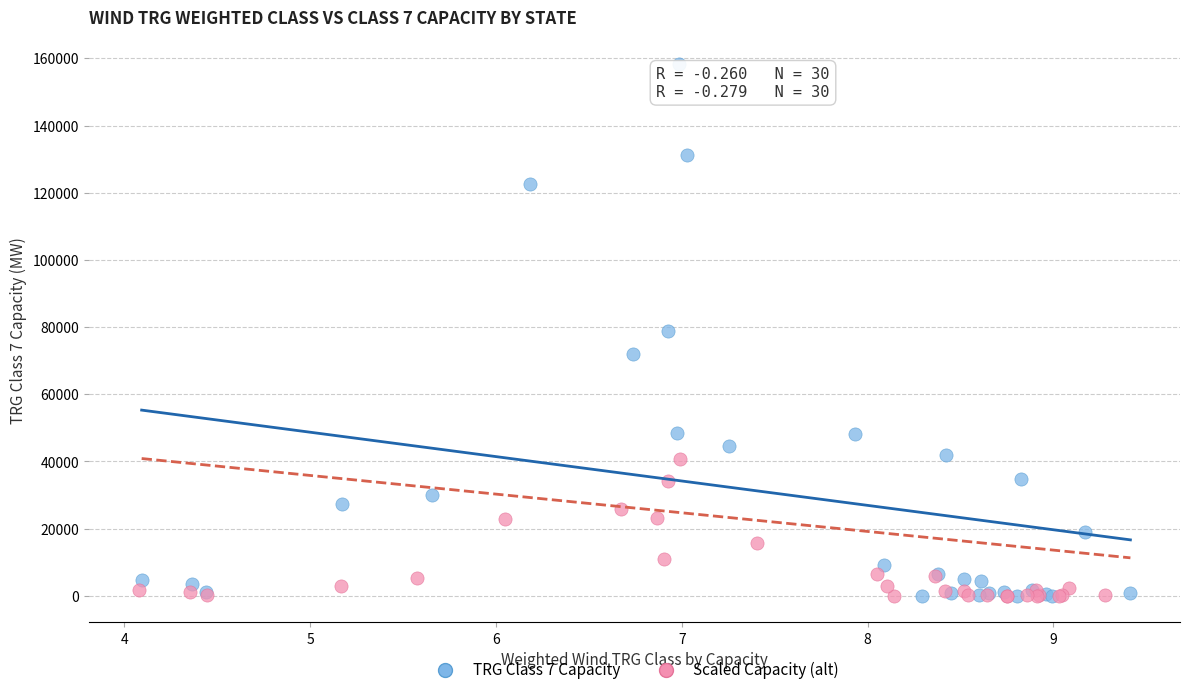

Which series has the widest spread of Y values?

TRG Class 7 Capacity